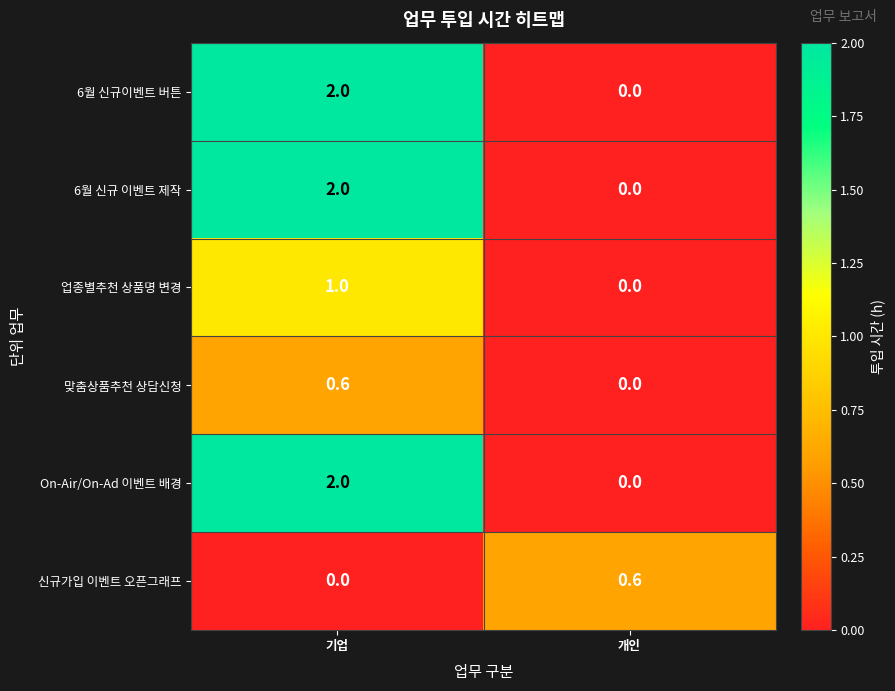

Is it true that 6월 신규이벤트 버튼 equals 2.0 at 기업?

True